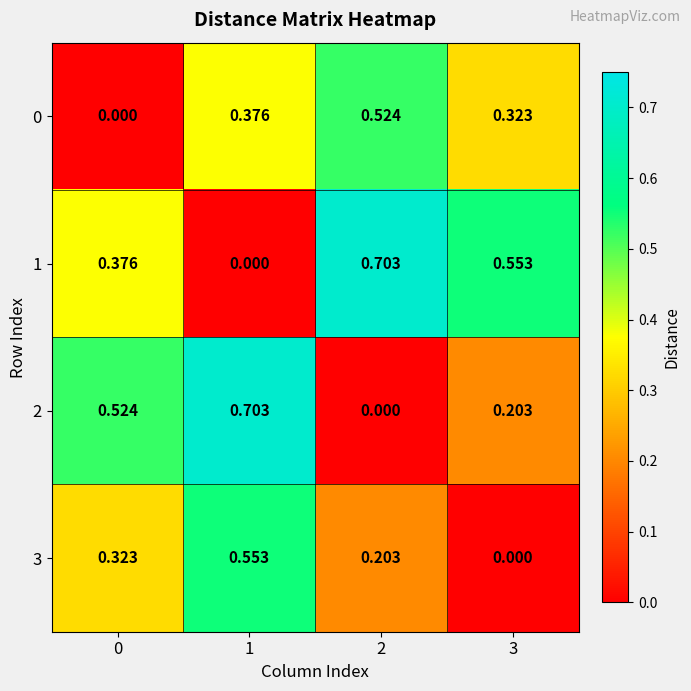

Is the value of 2 at 3 greater than the value of 0 at 3?

No